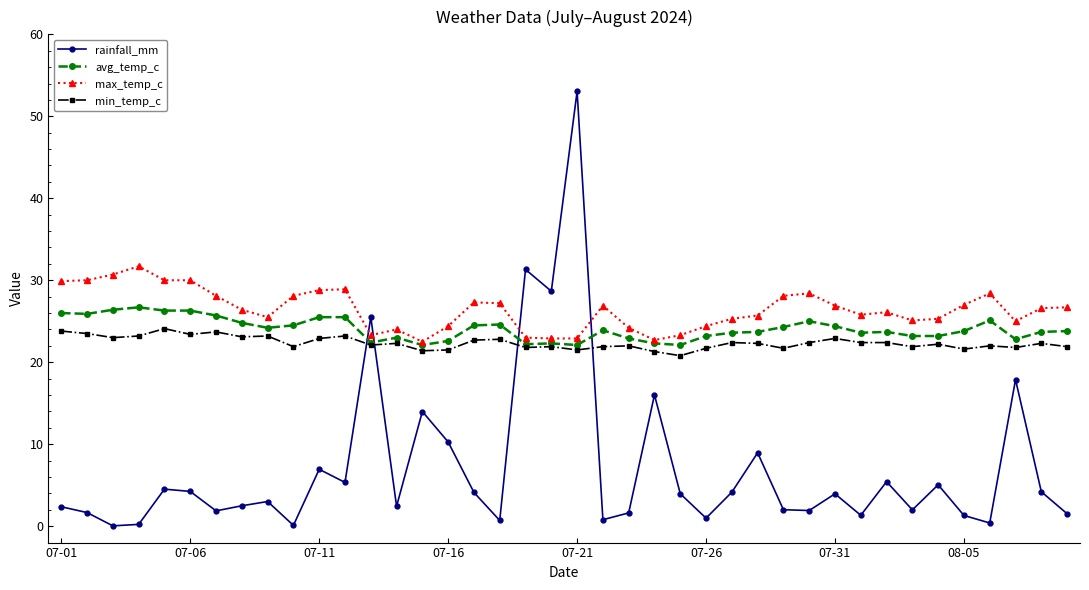

True or false: rainfall_mm has more than 0 interior local peaks.

True